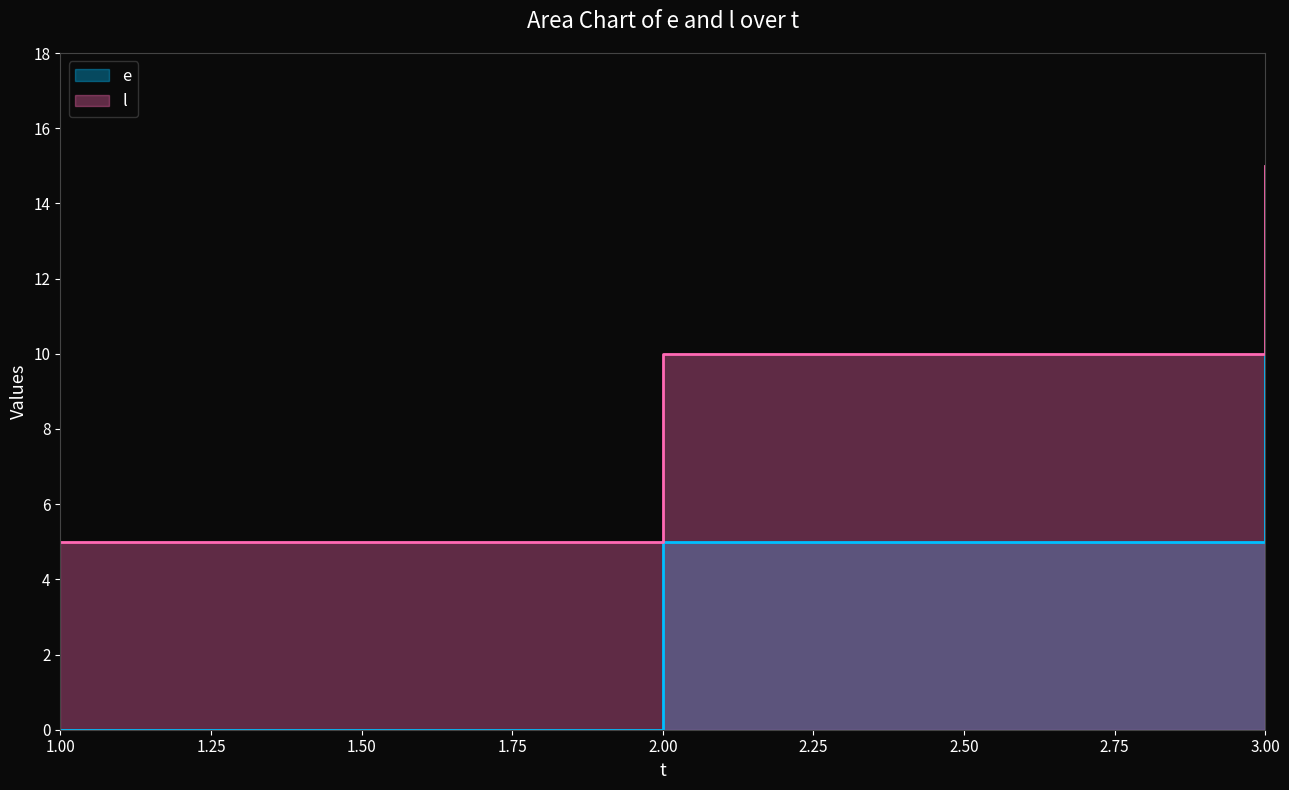

What is the difference between the maximum and second lowest values in the l series?

5